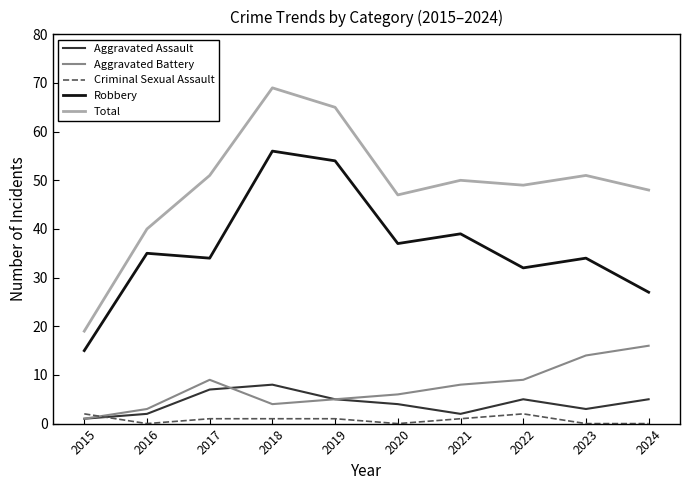

What are all the series names shown in the legend?

Aggravated Assault, Aggravated Battery, Criminal Sexual Assault, Robbery, Total